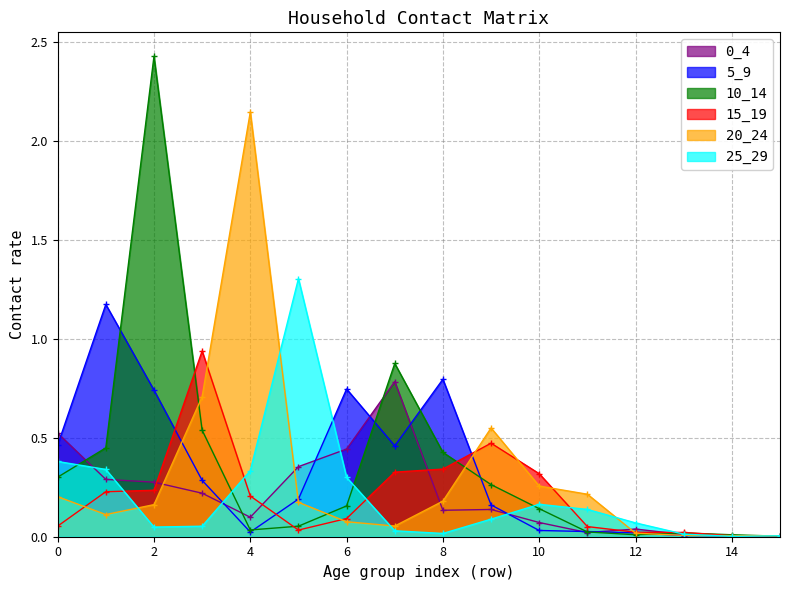

How many intersections are there between 10_14 and 0_4?

5